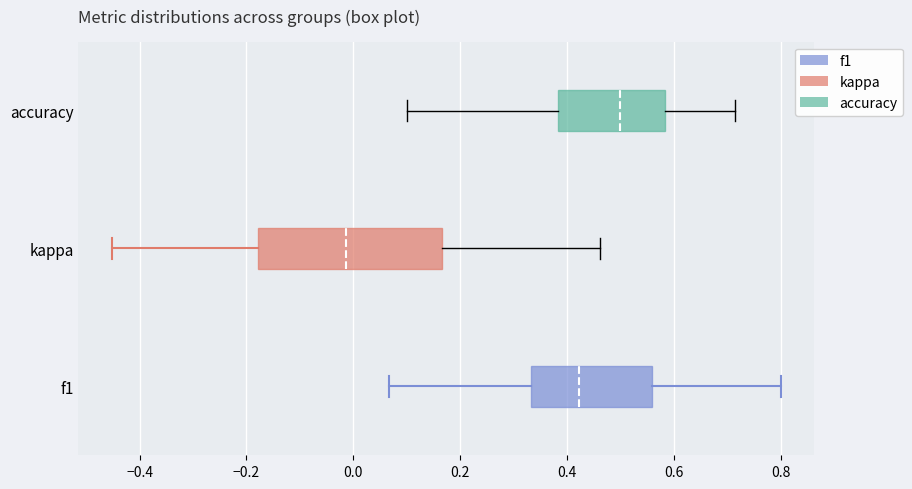

Reading bottom to top, transcribe this box plot: for each box, give where its median line is, the range the box spans, and where its two whiskers end, as read against the x-axis. The values are not printed on the chart, so give them approximately, as read against the axis.

f1: median 0.42, box 0.34 to 0.56, whiskers 0.06 to 0.80
kappa: median -0.02, box -0.18 to 0.16, whiskers -0.46 to 0.46
accuracy: median 0.50, box 0.38 to 0.58, whiskers 0.10 to 0.72